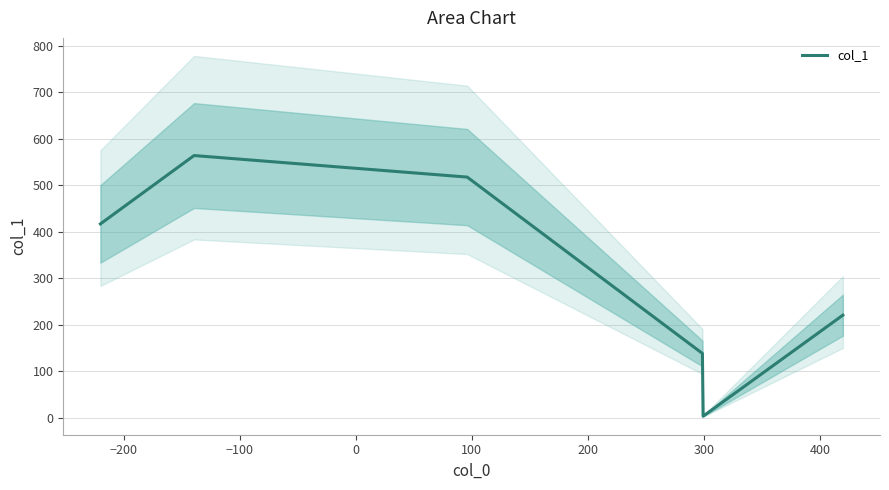

How many values are below 417?

3